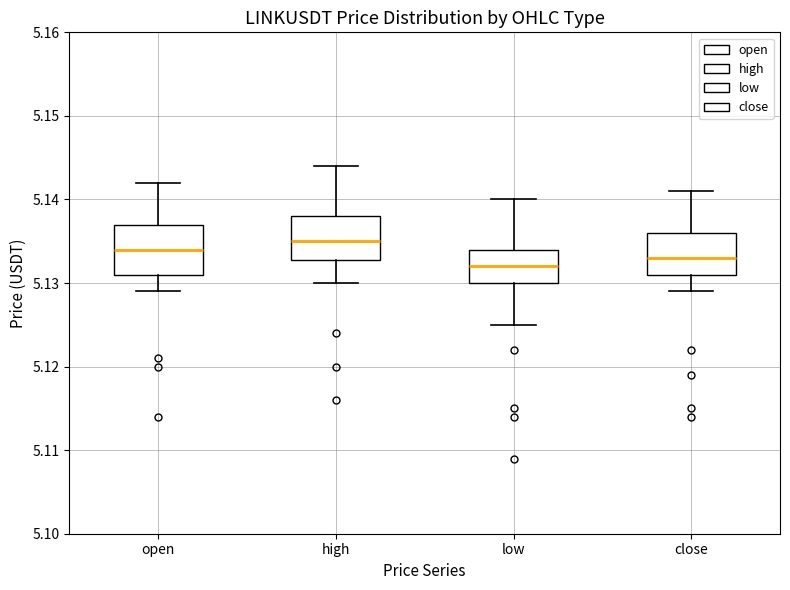

Reading left to right, read every box against the y-axis: the position of its median line, the range the box covers, and the ends of its whiskers. The values are not printed on the chart, so give them approximately, as read against the axis.

open: median 5.134, box 5.131 to 5.137, whiskers 5.129 to 5.142
high: median 5.135, box 5.133 to 5.138, whiskers 5.130 to 5.144
low: median 5.132, box 5.130 to 5.134, whiskers 5.125 to 5.140
close: median 5.133, box 5.131 to 5.136, whiskers 5.129 to 5.141